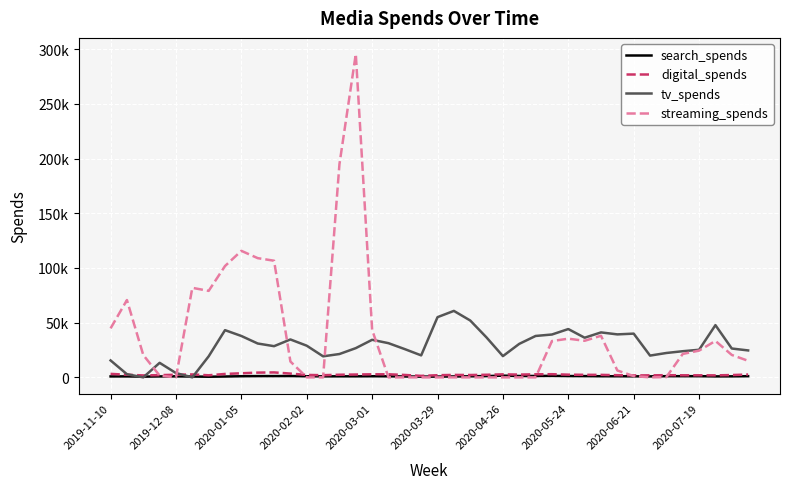

Where is streaming_spends nearest to the value 147764?

2020-01-05